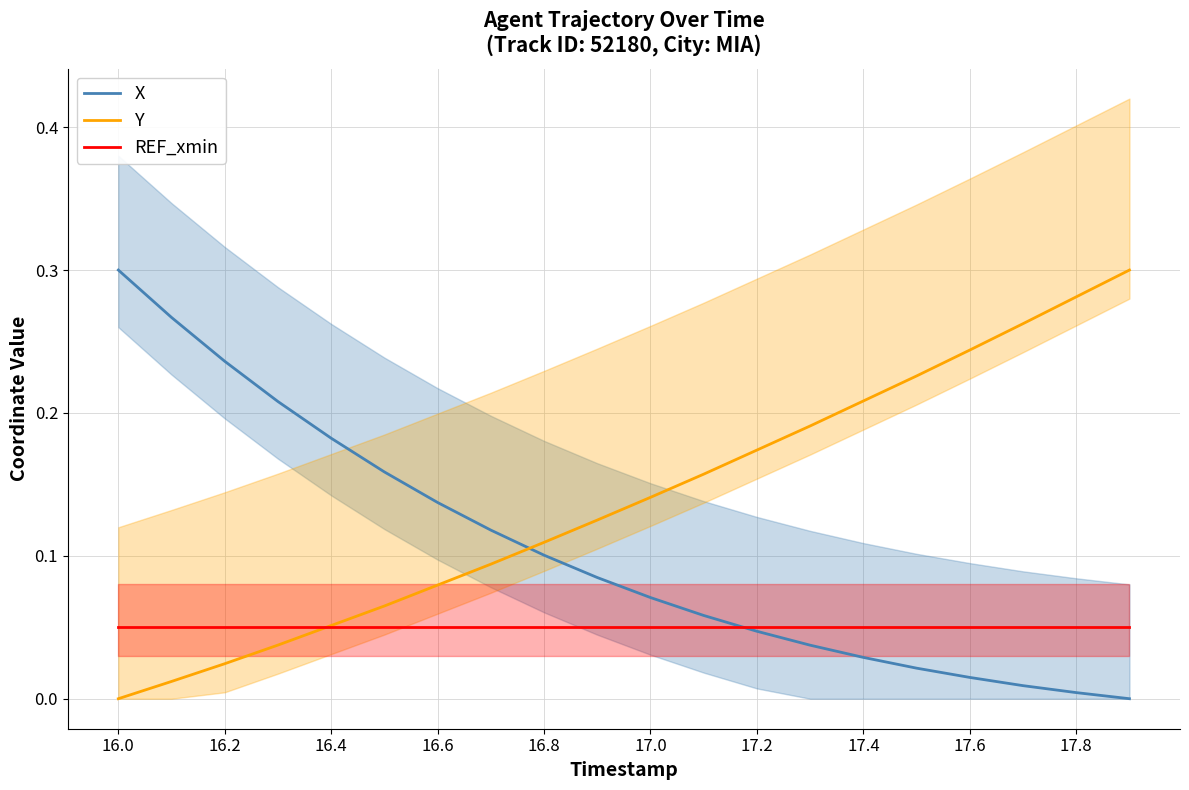

Rank the series by their maximum value, from lowest to highest.

REF_xmin, X, Y